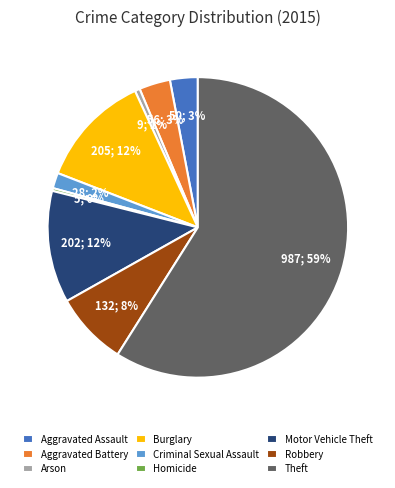

Is there a majority slice in this chart?

Yes